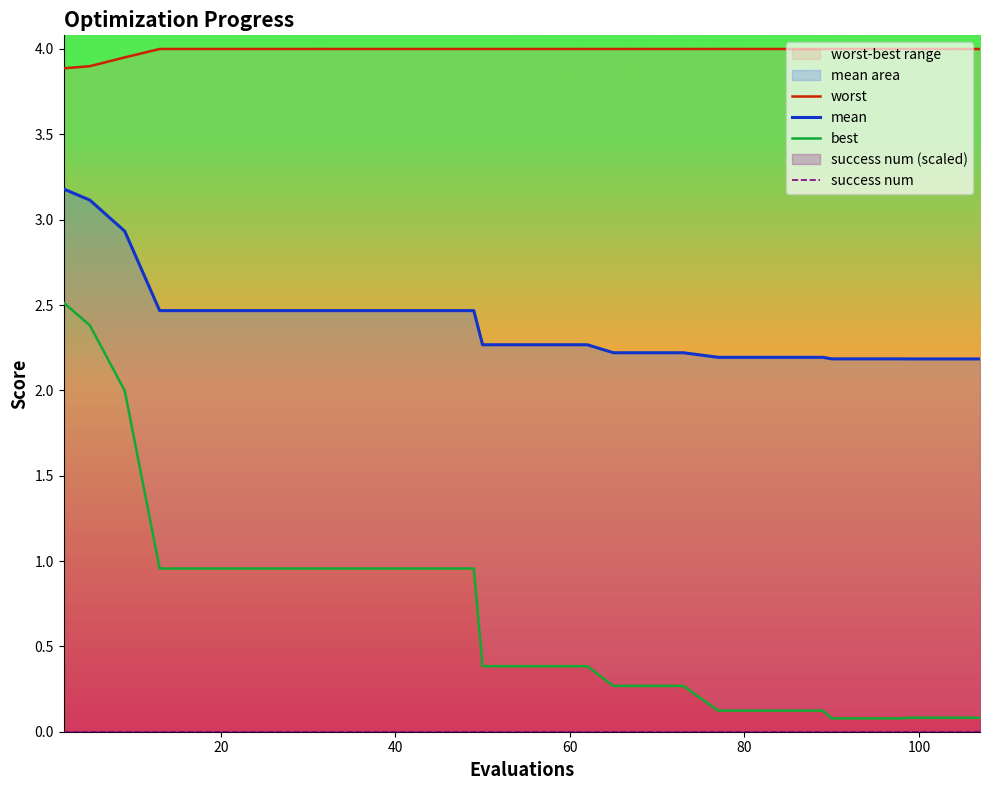

True or false: mean has more than 1 interior local peaks.

False